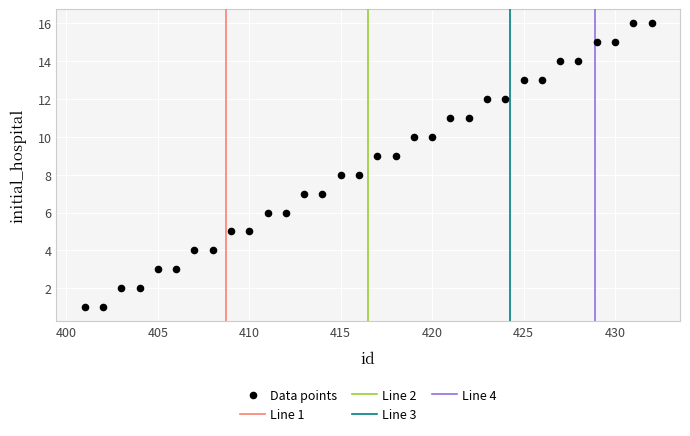

What is the range of Y values (max minus min)?

15